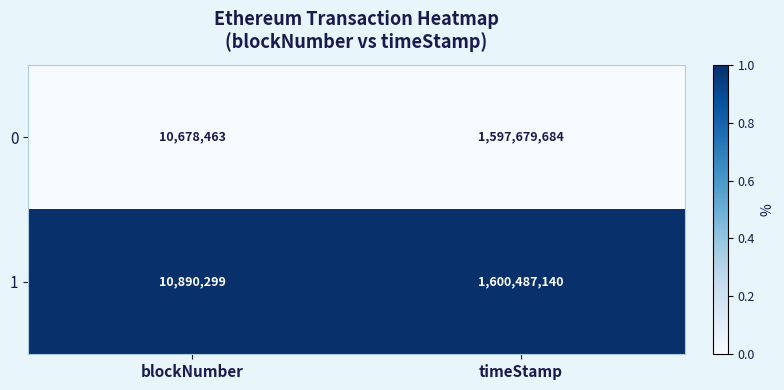

Reading left to right, extract all data points from this chart.

0: 10678463	1597679684
1: 10890299	1600487140